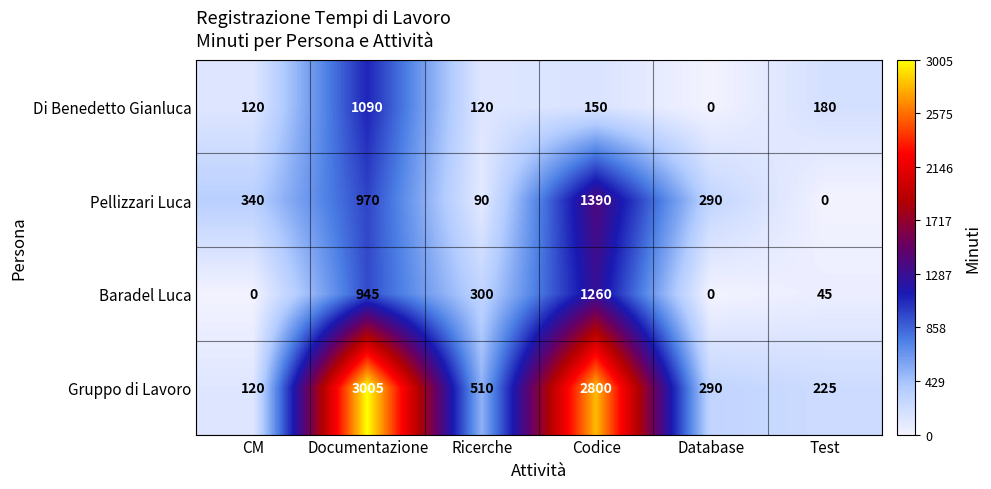

Rank the categories by Pellizzari Luca value from lowest to highest.

Test, Ricerche, Database, CM, Documentazione, Codice